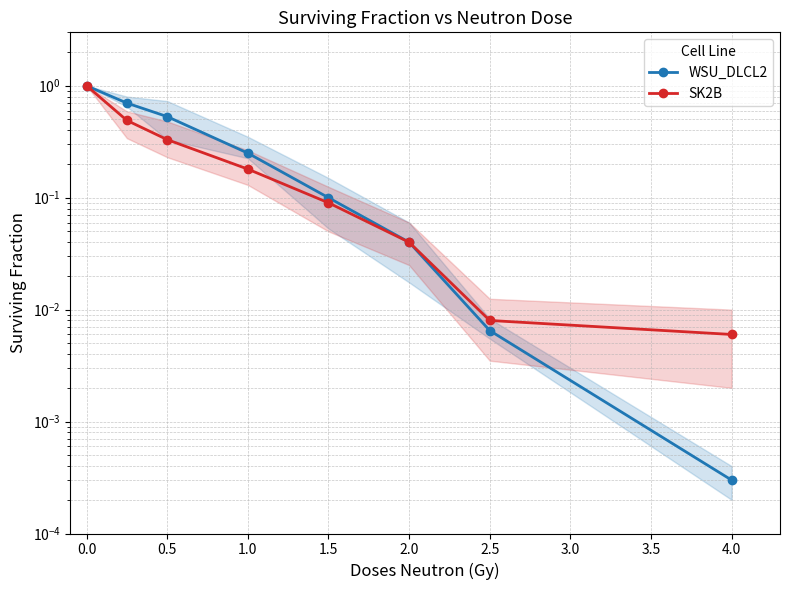

True or false: SK2B and WSU_DLCL2 cross at least once.

False